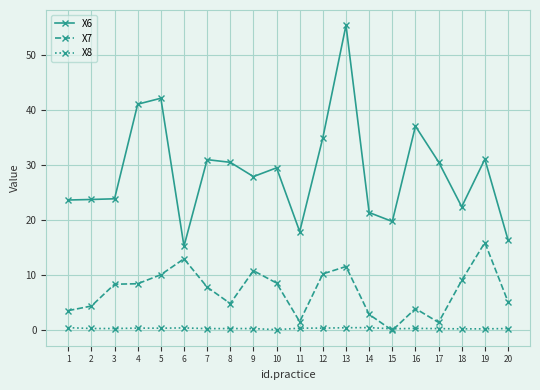

Rank the series by their average value, from lowest to highest.

X8, X7, X6